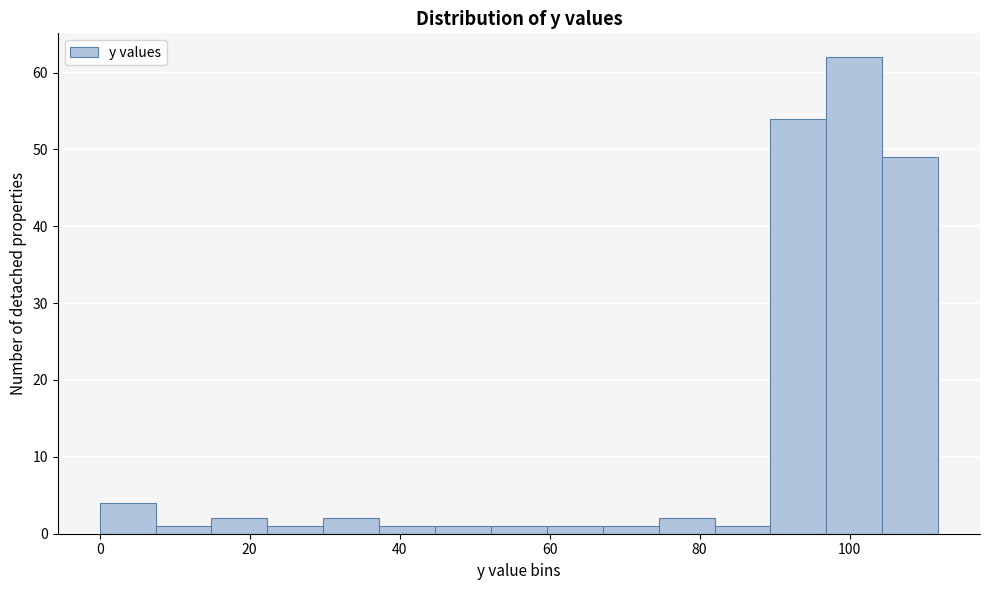

Around what value on the x-axis is the tallest bar? Give the approximate position of its centre, as read against the axis.

100